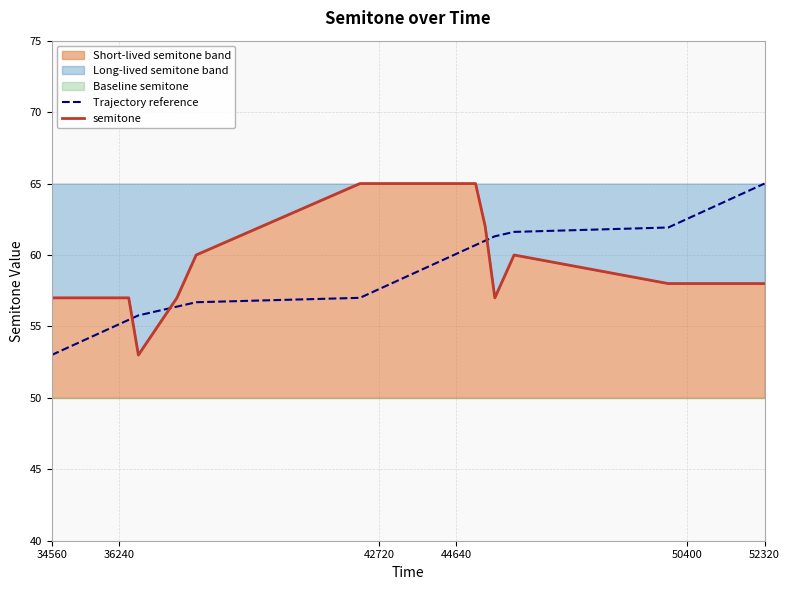

Which category has the highest value in the Trajectory reference series?

52320